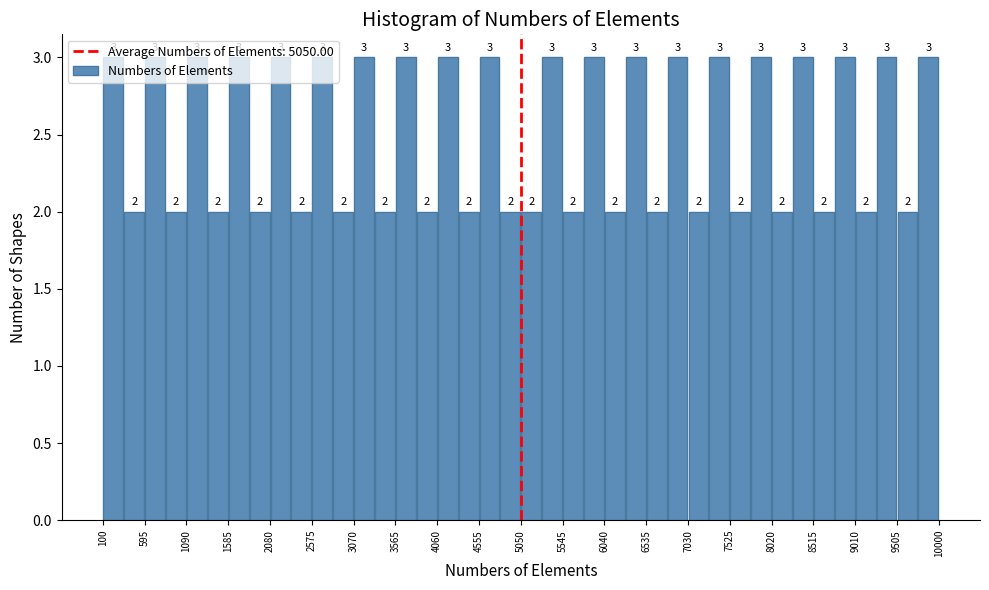

Reading left to right, list every bar in this chart as the range it spans on the x-axis followed by its height. The bar edges are not printed on the chart, so give them approximately, as read against the axis.

100 to 350: 3
350 to 600: 2
600 to 850: 3
850 to 1100: 2
1100 to 1350: 3
1350 to 1600: 2
1600 to 1850: 3
1850 to 2100: 2
2100 to 2350: 3
2350 to 2600: 2
2600 to 2800: 3
2800 to 3050: 2
3050 to 3300: 3
3300 to 3550: 2
3550 to 3800: 3
3800 to 4050: 2
4050 to 4300: 3
4300 to 4550: 2
4550 to 4800: 3
4800 to 5050: 2
5050 to 5300: 2
5300 to 5550: 3
5550 to 5800: 2
5800 to 6050: 3
6050 to 6300: 2
6300 to 6550: 3
6550 to 6800: 2
6800 to 7050: 3
7050 to 7300: 2
7300 to 7550: 3
7550 to 7750: 2
7750 to 8000: 3
8000 to 8250: 2
8250 to 8500: 3
8500 to 8750: 2
8750 to 9000: 3
9000 to 9250: 2
9250 to 9500: 3
9500 to 9750: 2
9750 to 10000: 3